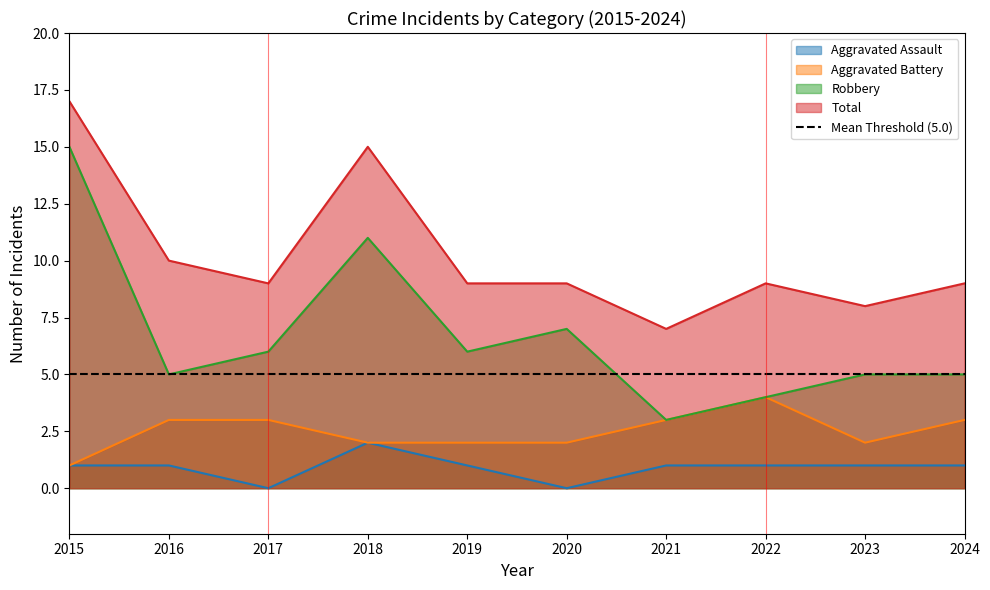

Reading left to right, list all the values displayed in this chart.

Aggravated Assault: 1	1	0	2	1	0	1	1	1	1
Aggravated Battery: 1	3	3	2	2	2	3	4	2	3
Robbery: 15	5	6	11	6	7	3	4	5	5
Total: 17	10	9	15	9	9	7	9	8	9